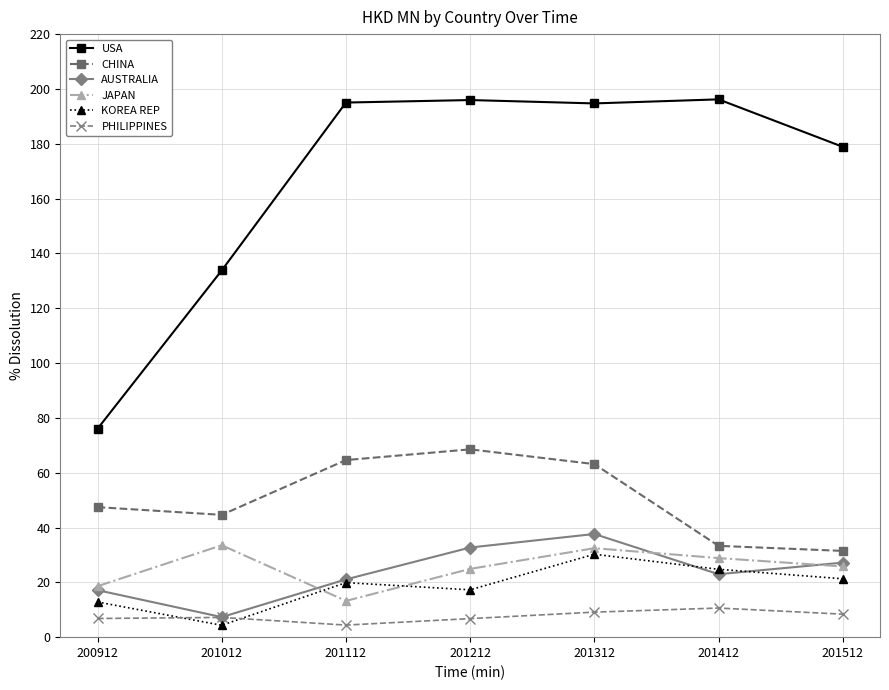

True or false: CHINA and AUSTRALIA cross at least once.

False